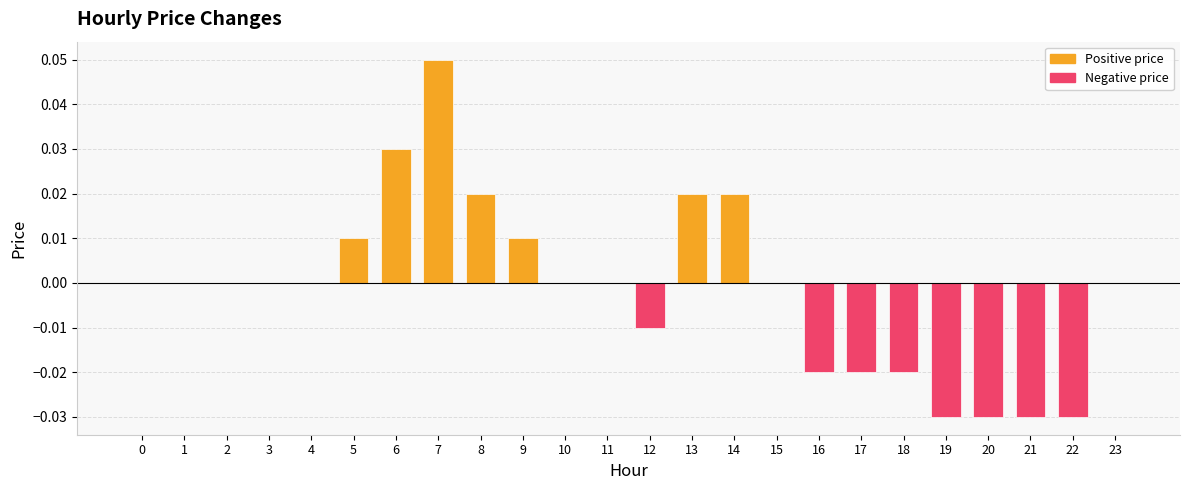

Count the number of data series in this chart.

1